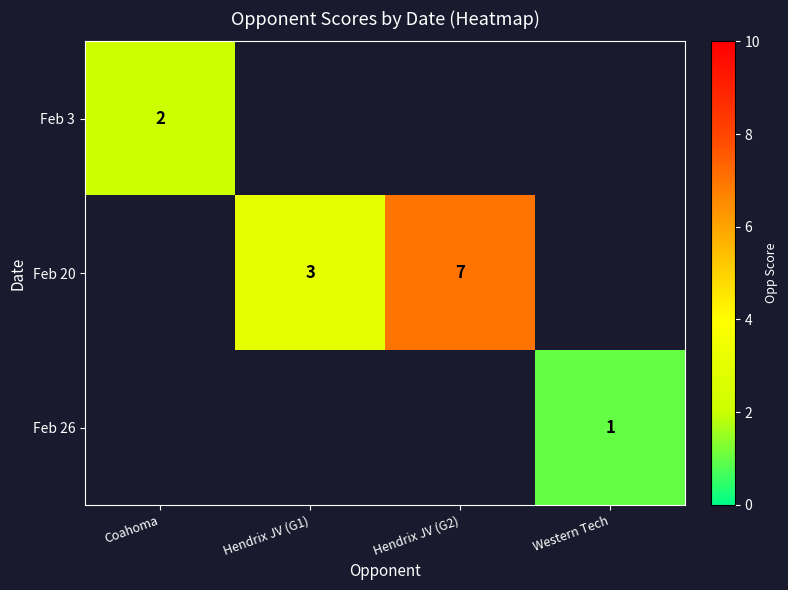

Is the value of Feb 20 at Hendrix JV (G1) greater than the value of Feb 3 at Coahoma?

Yes